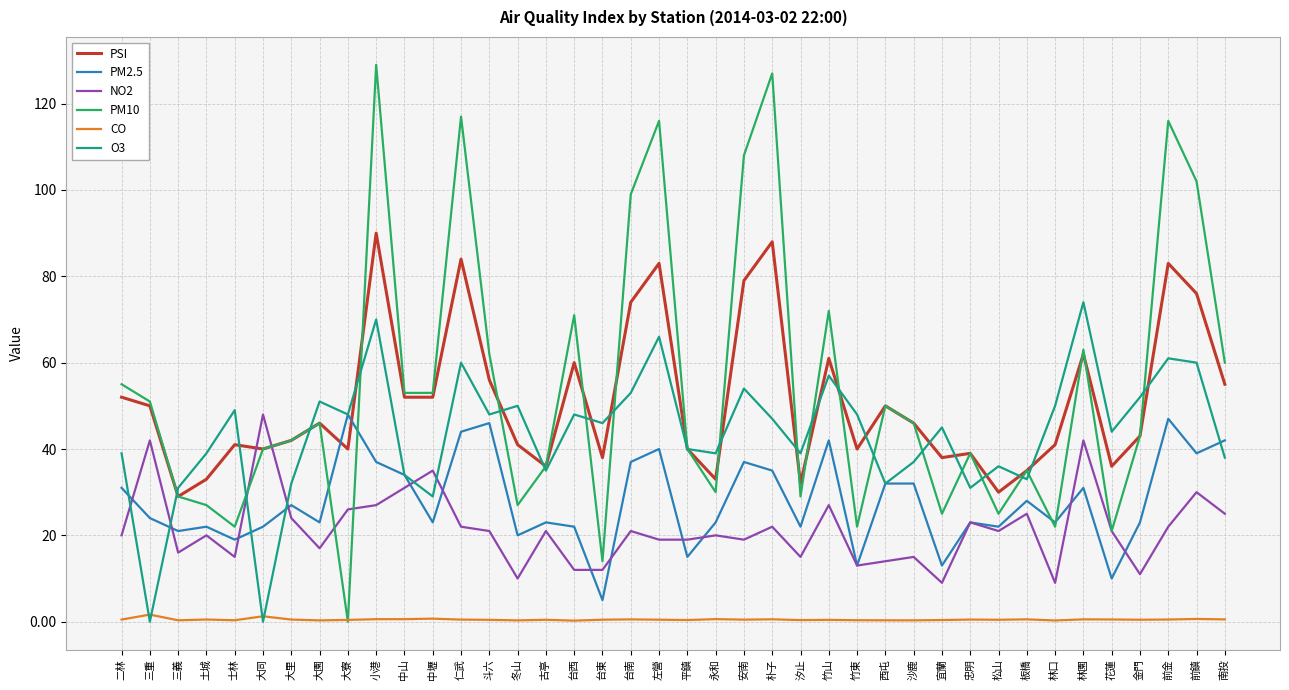

The value of NO2 at 安南 is 19.0. True or false?

True